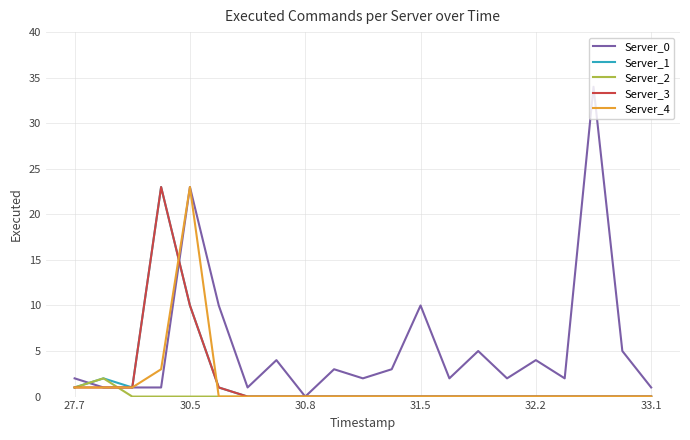

Which series has the largest total across all categories?

Server_0